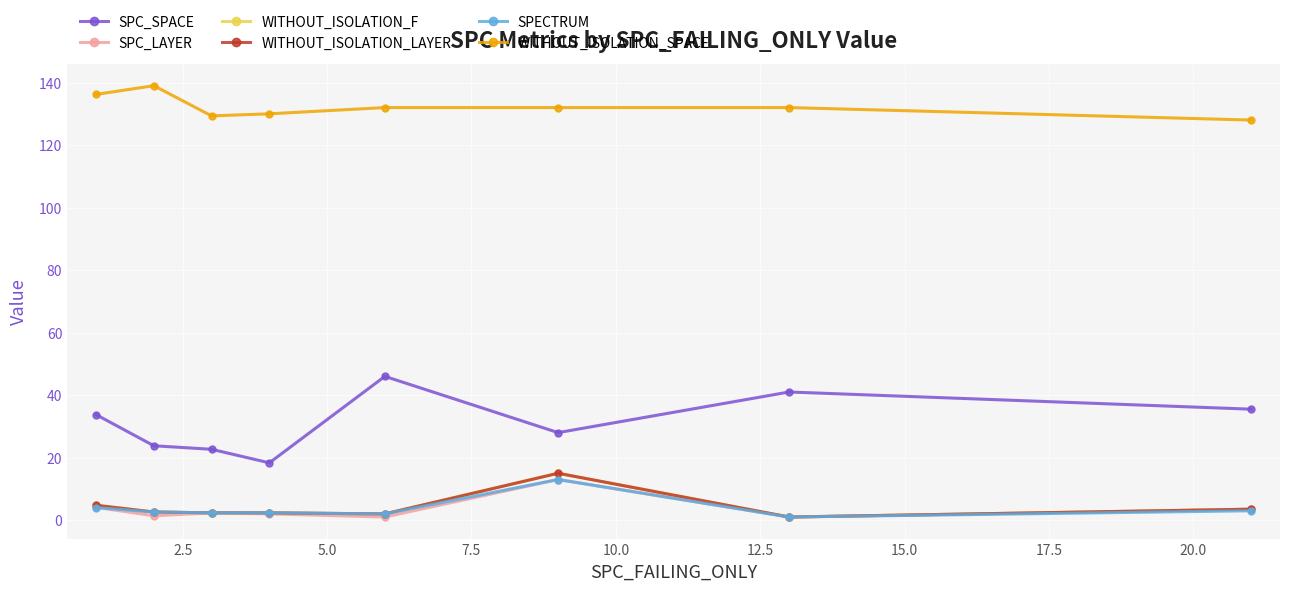

Which series has the widest spread of values?

SPC_SPACE